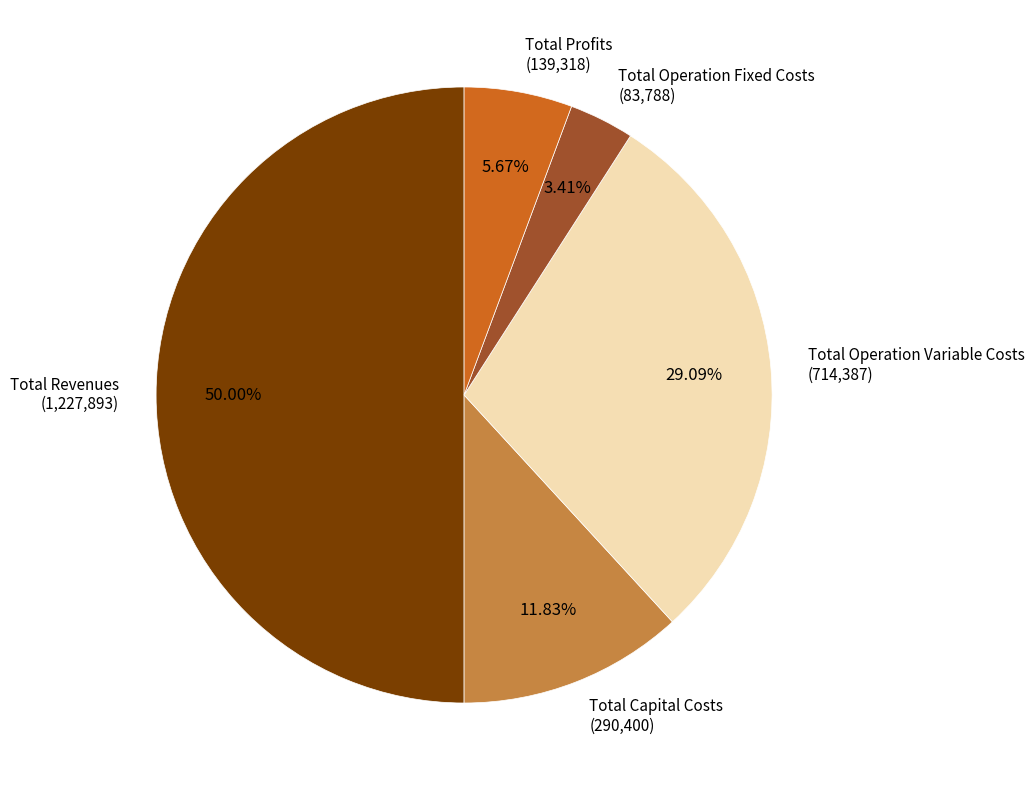

Which slice is the largest?

Total Revenues